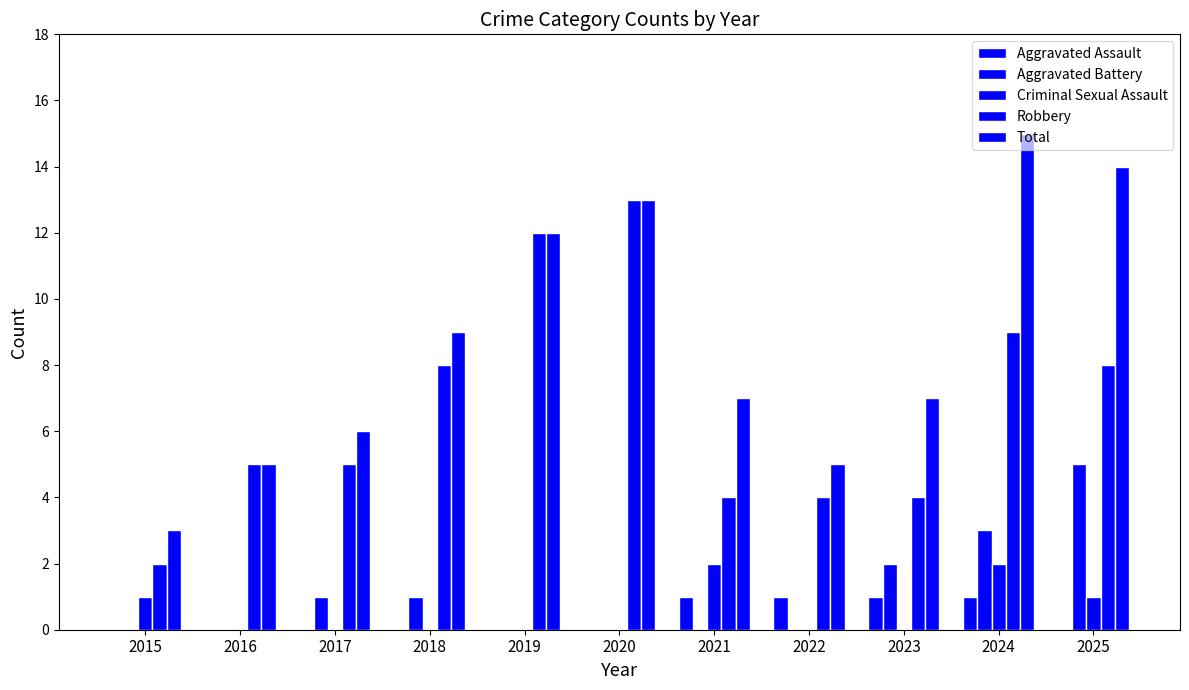

Which series has the largest total across all categories?

Total